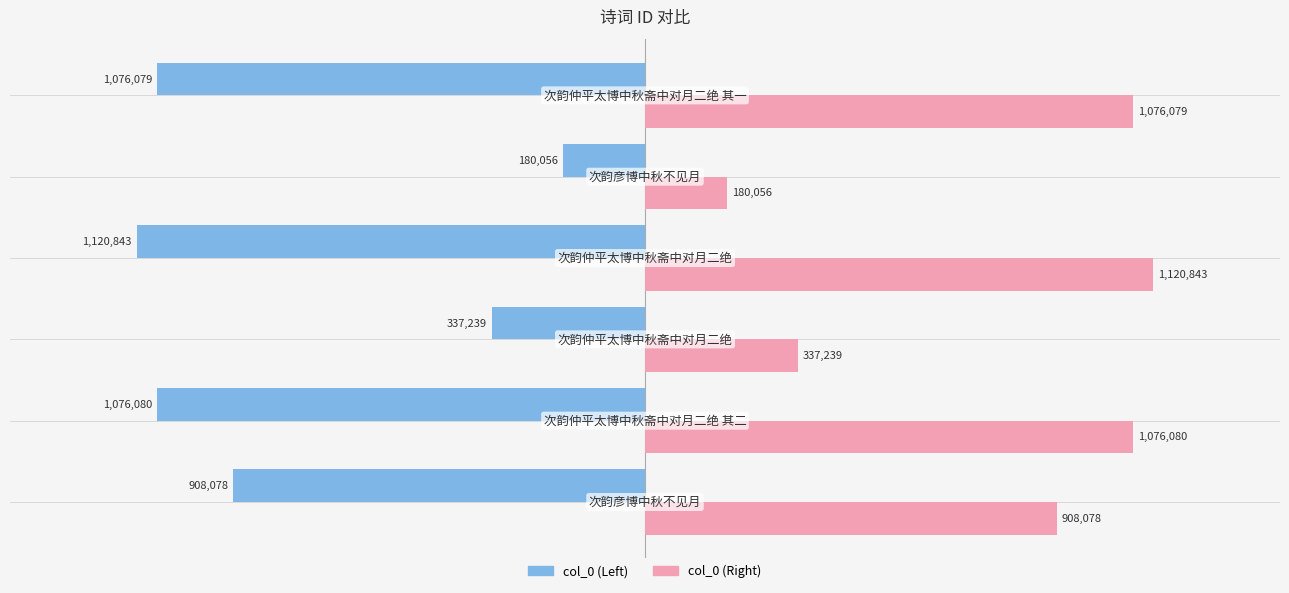

What is the maximum value for col_0 (Left)?

-180056